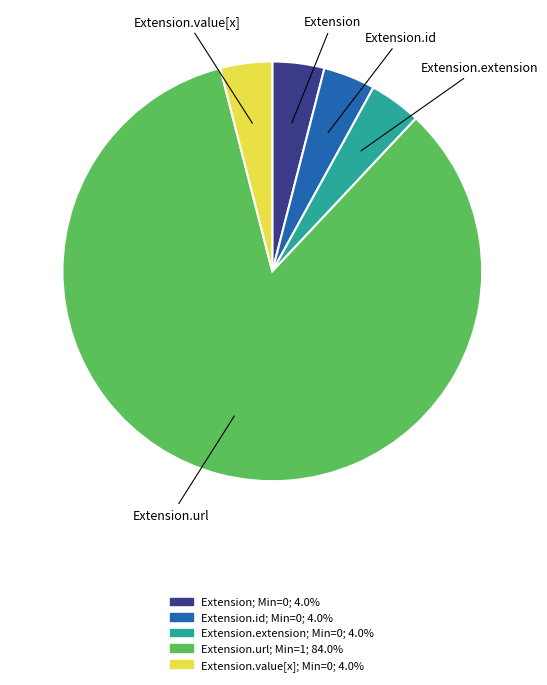

Is there any slice that represents more than half of the pie?

Yes